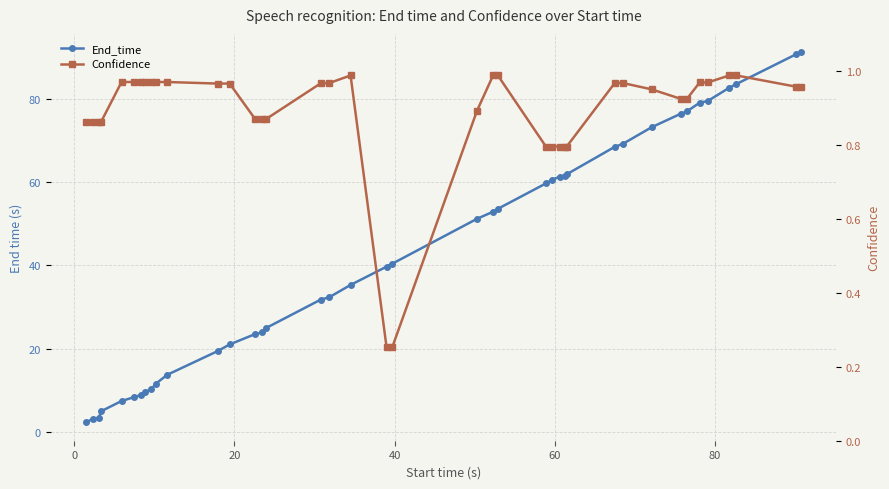

What is the sum of all End_time values?

1709.3